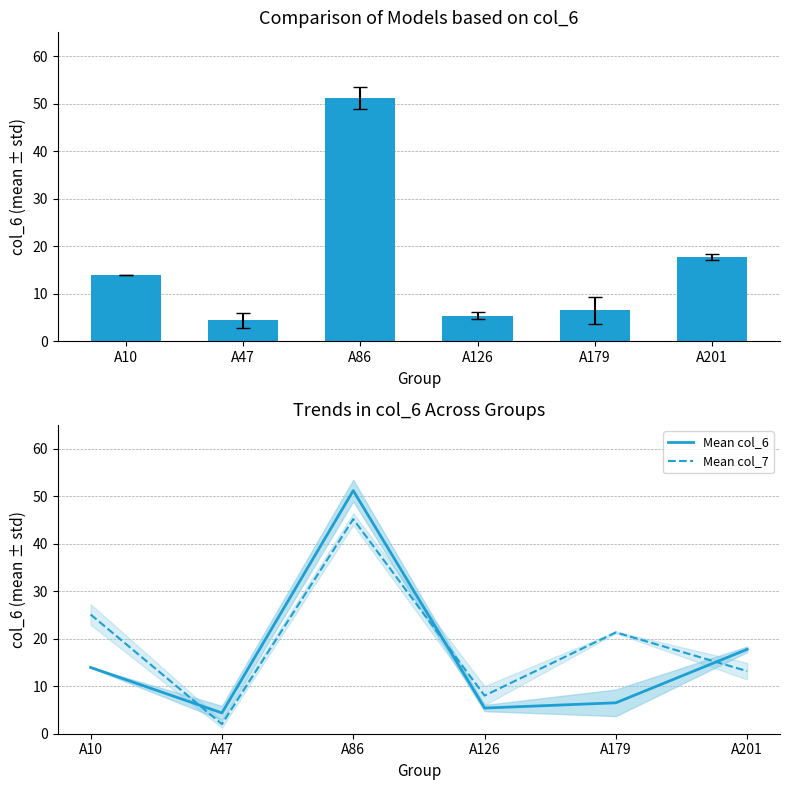

List the series in order of their peak value, lowest first.

Mean col_7, col_6 mean, Mean col_6